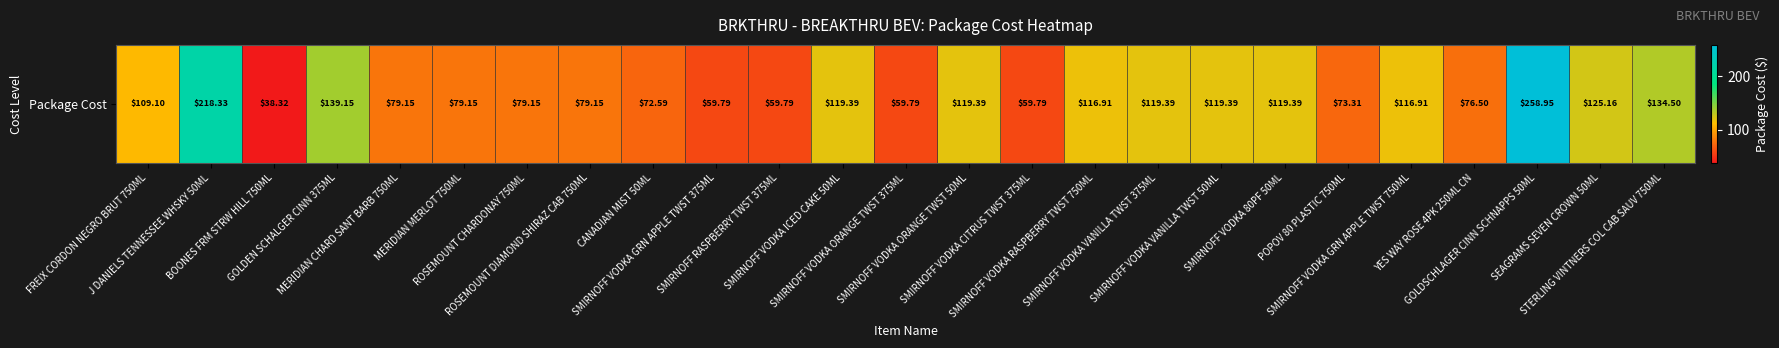

What is the sum of all values?

2632.4